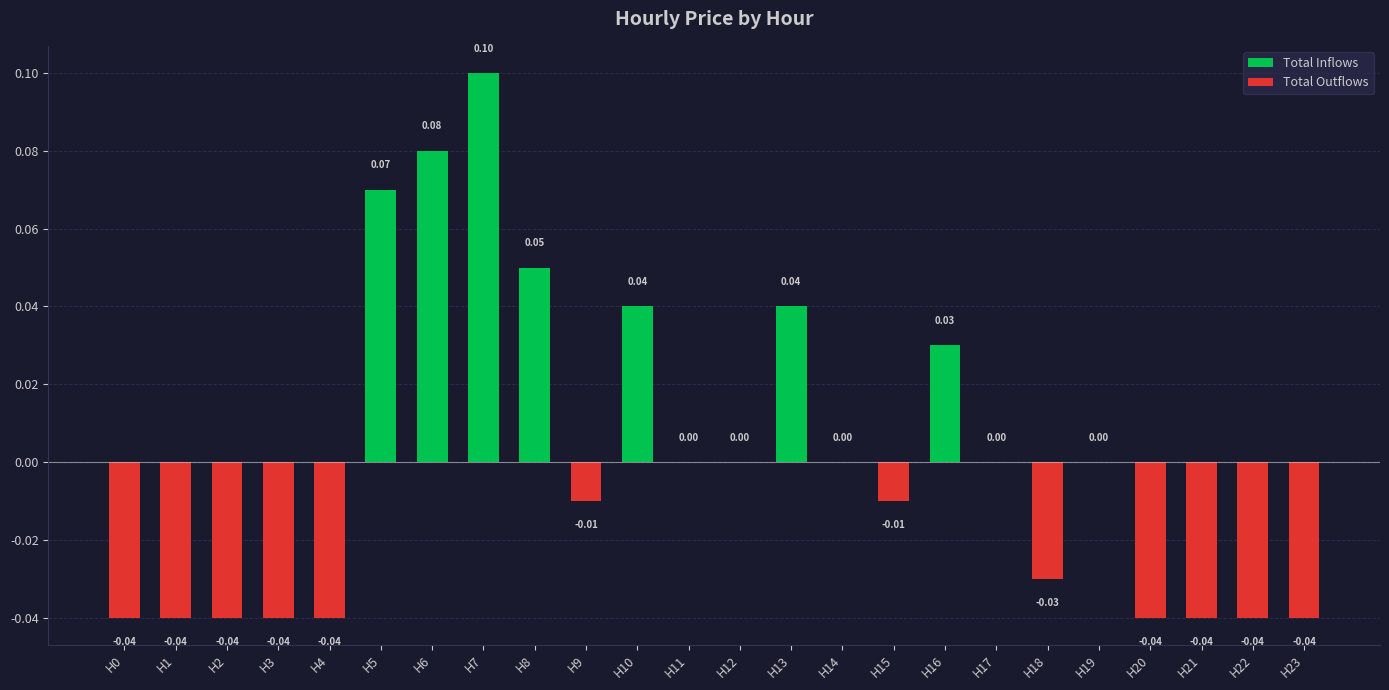

What is the difference between the second highest and minimum values in the Total Inflows series?

0.1